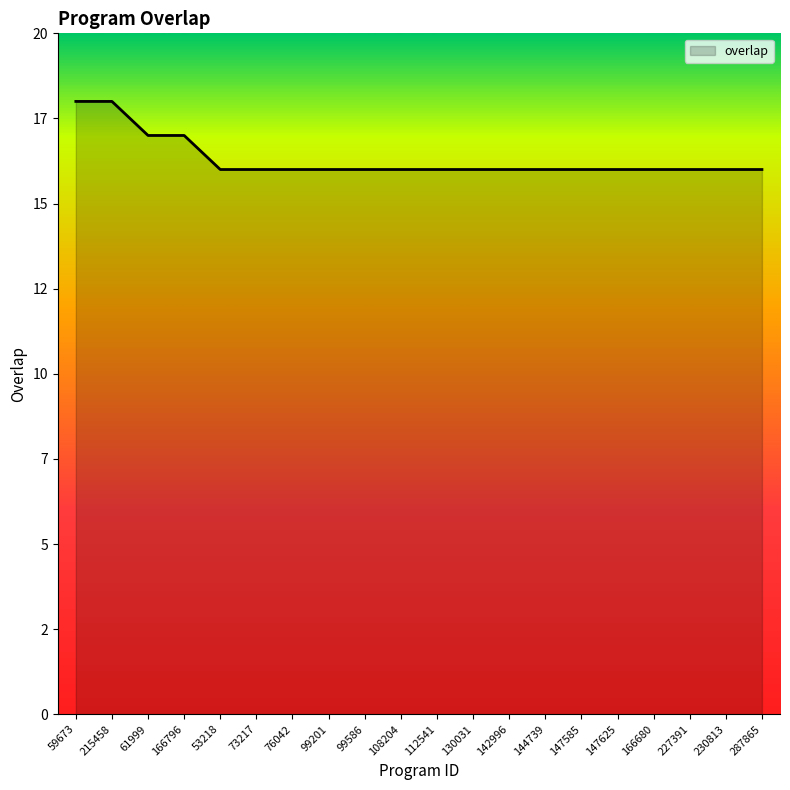

Does the chart have visible grid lines?

No